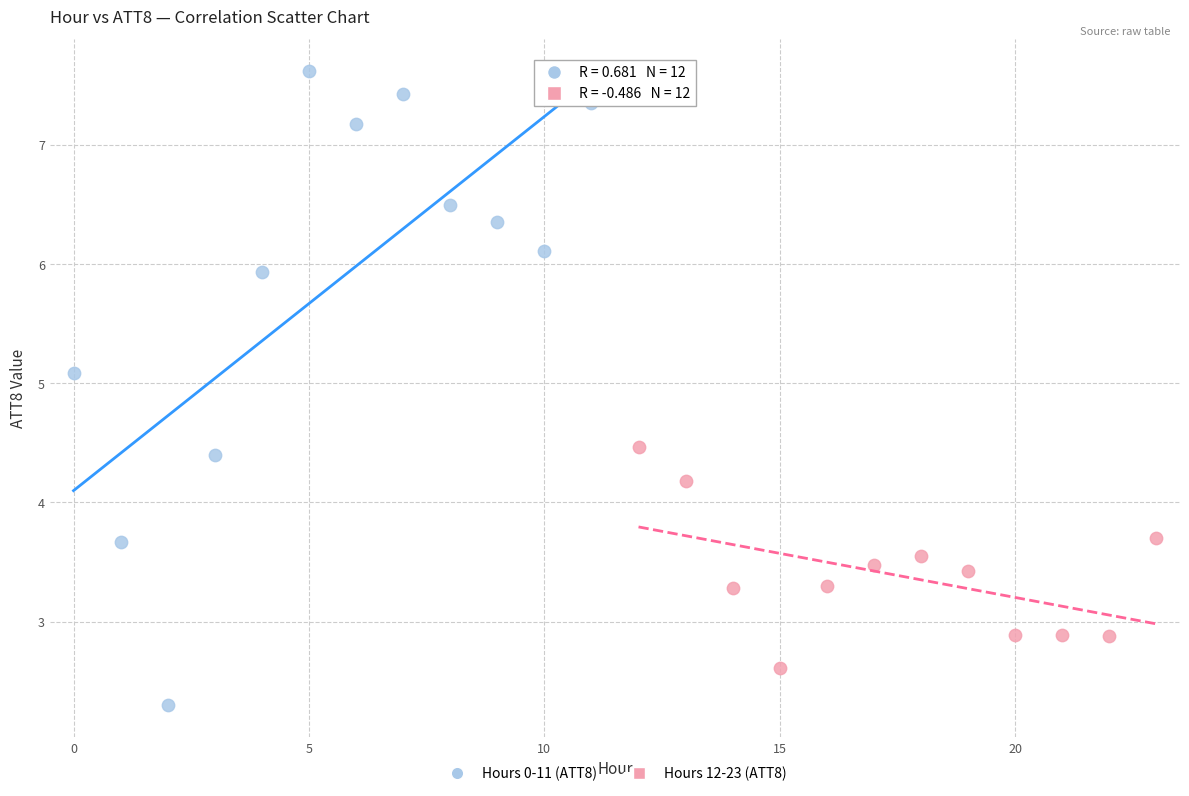

Which series has the largest Y range (max minus min)?

Hours 0-11 (ATT8)